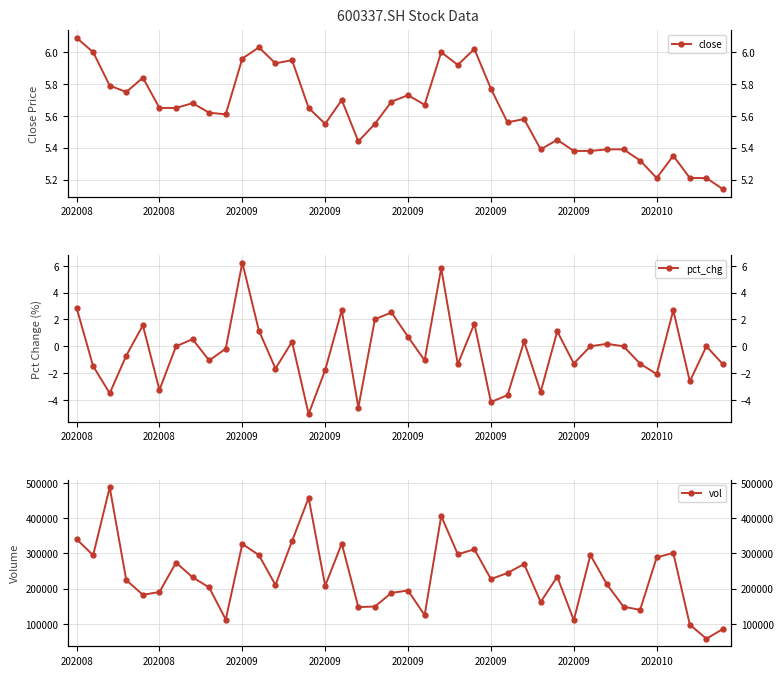

How many interior local peaks does the pct_chg series have?

13